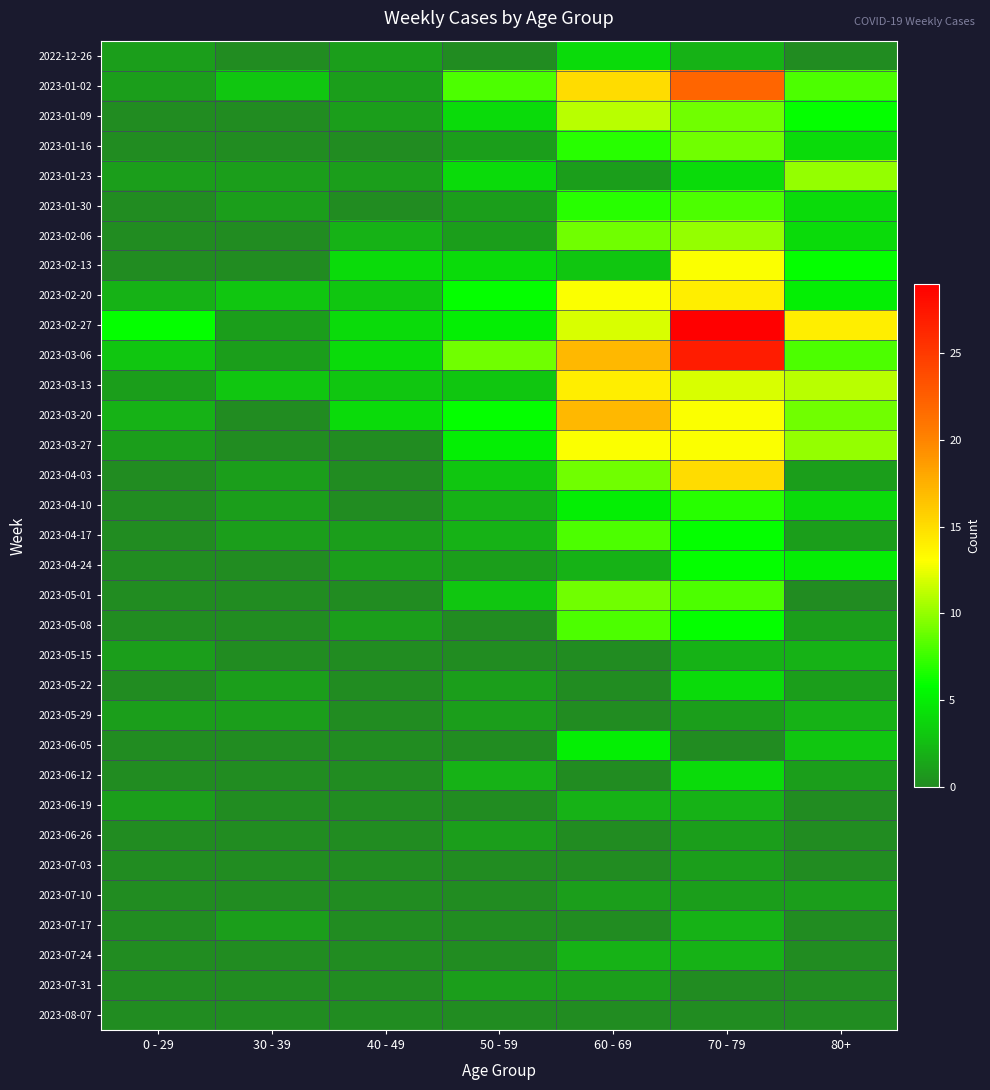

What is the difference between the highest and lowest values at 80+?

14